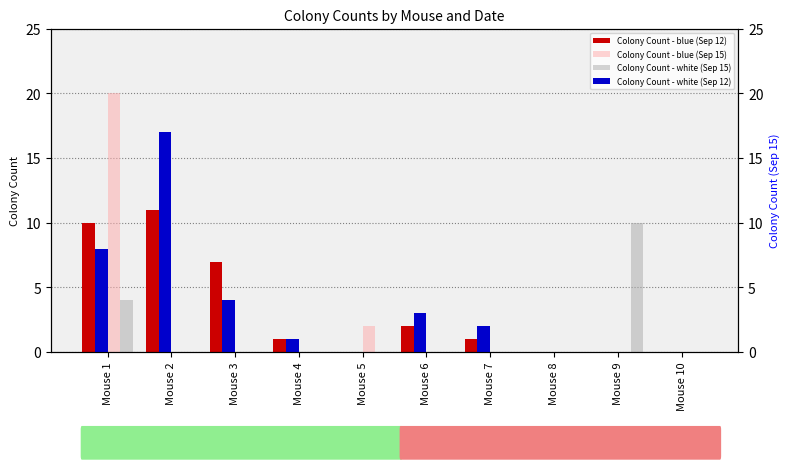

What is the value of the Colony Count - blue (Sep 12) bar at the 1st from the left?

10